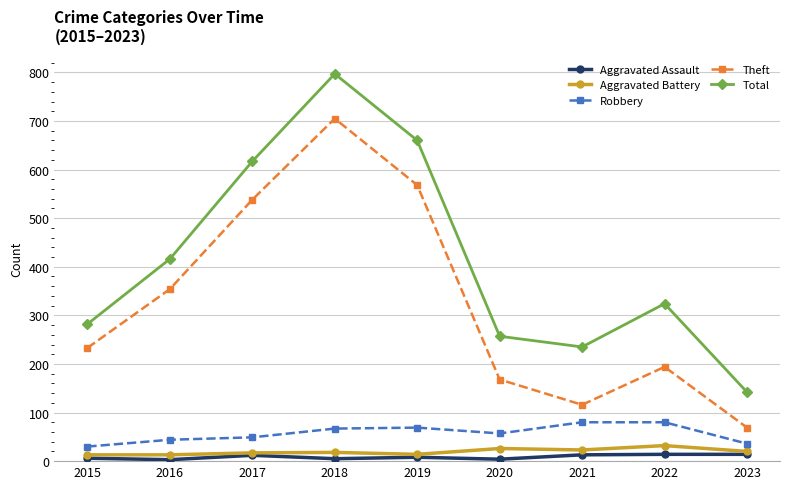

Between 2021 and 2023, which series saw the biggest shift?

Total